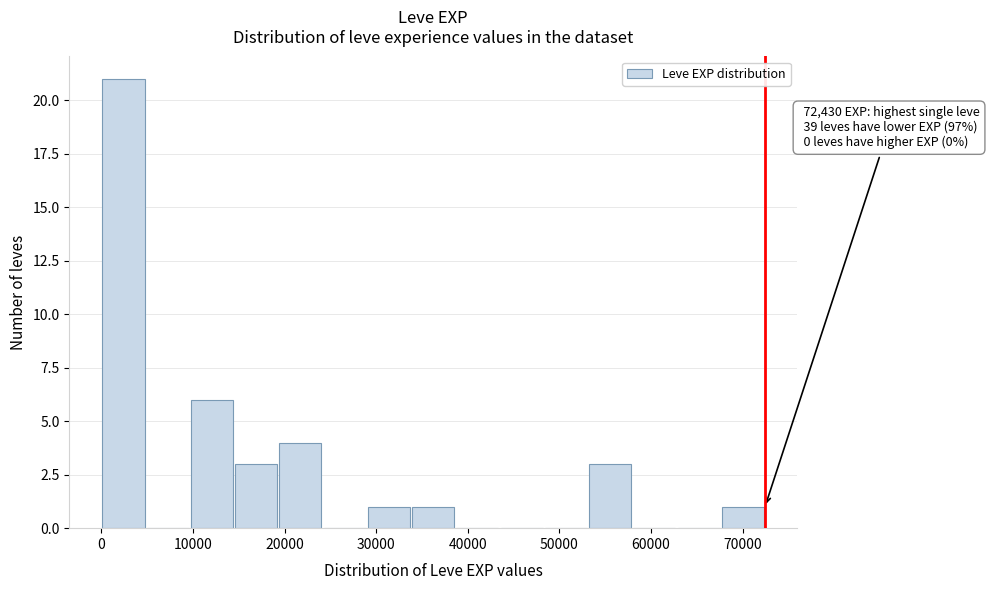

Over which range of the x-axis is the bar tallest?

0 to 5000